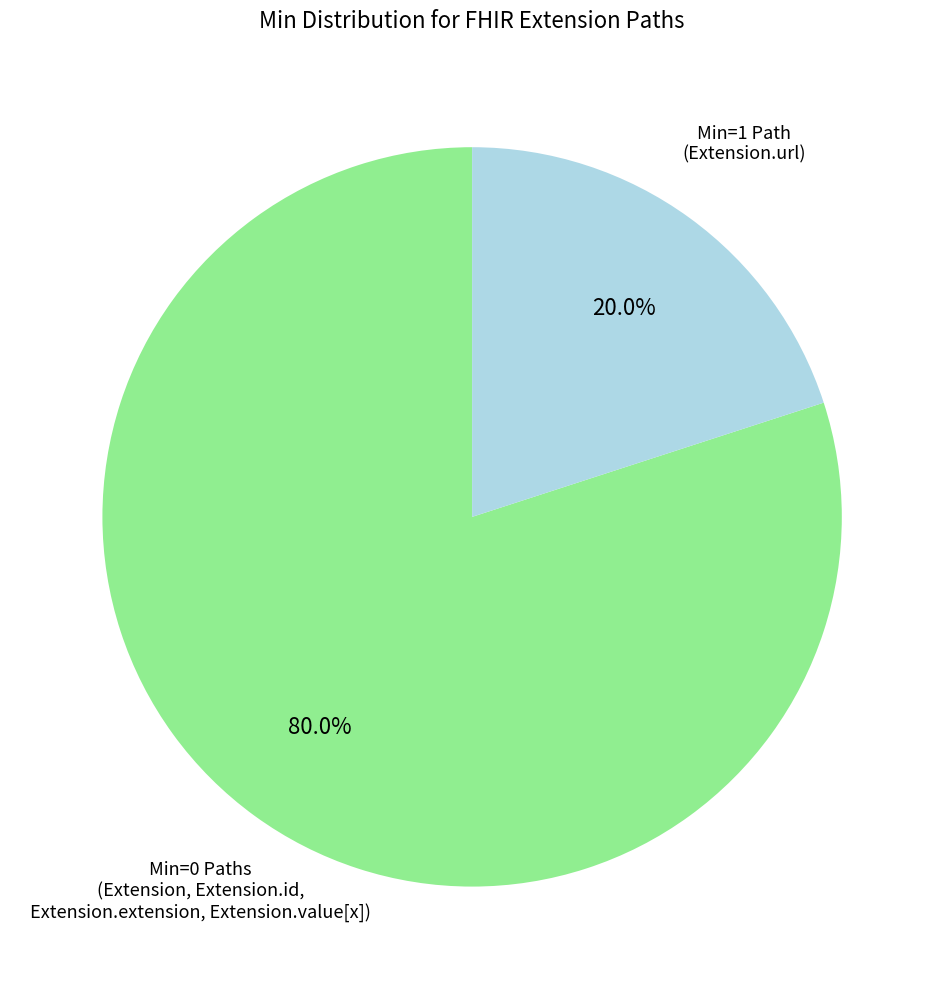

Does any single category account for the majority?

Yes